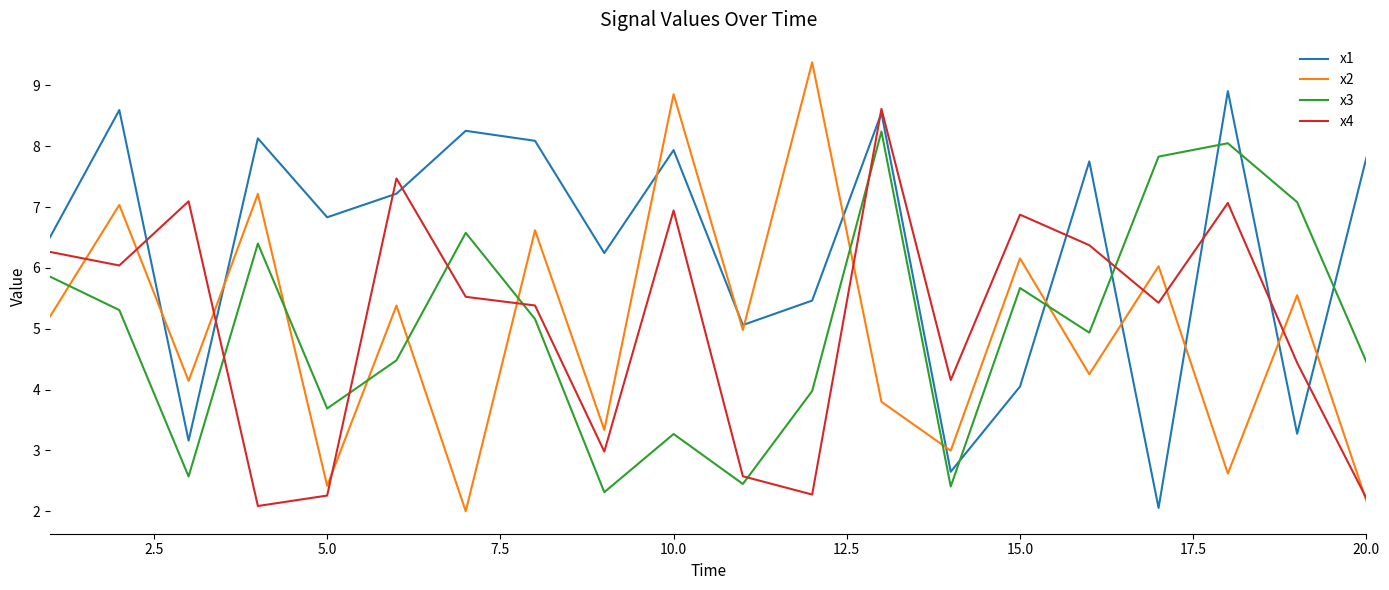

True or false: x3 and x4 intersect in this chart.

True